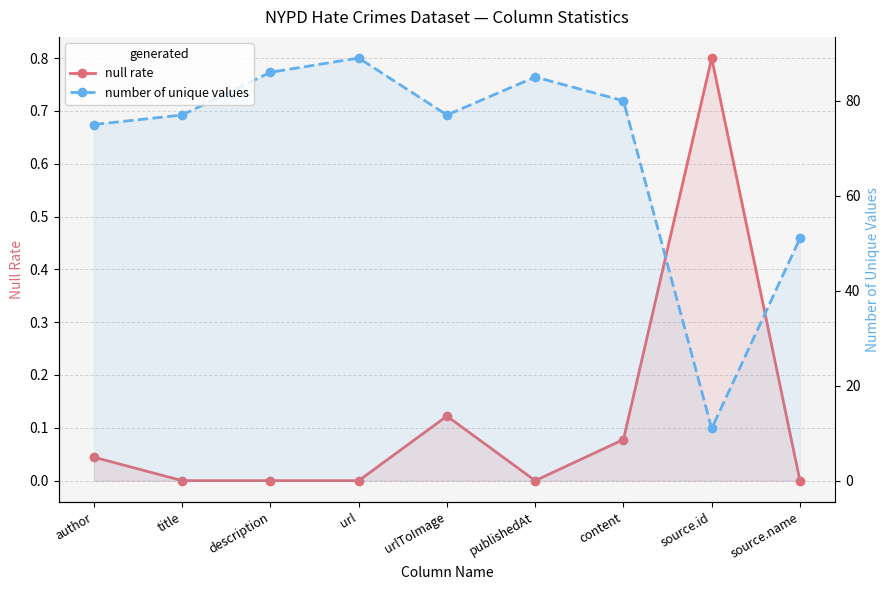

Is it true that null rate equals 0.3 at title?

False